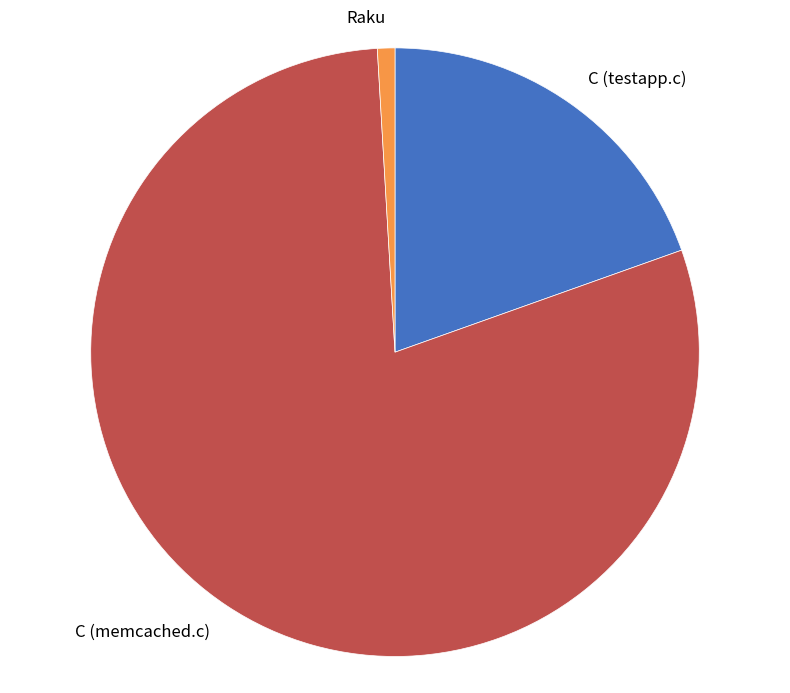

What is the ratio of the value at C (memcached.c) to the value at Raku?

85.8